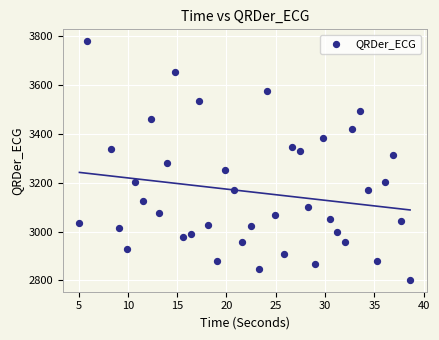

What is the range of Y values (max minus min)?

977.8